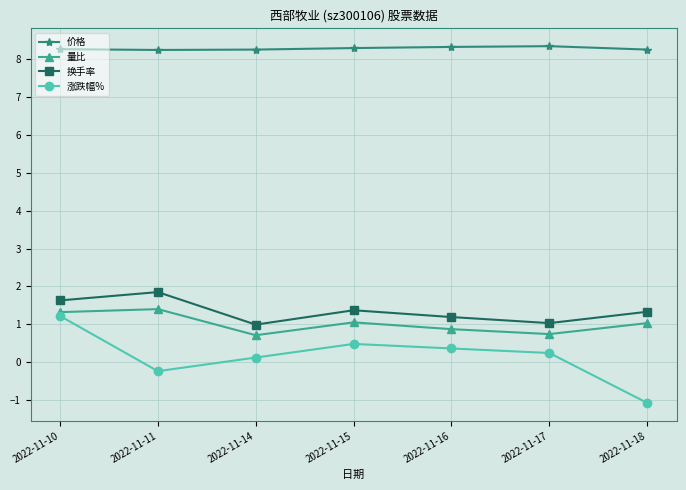

True or false: 价格 has a value of 8.2 at 2022-11-11.

True